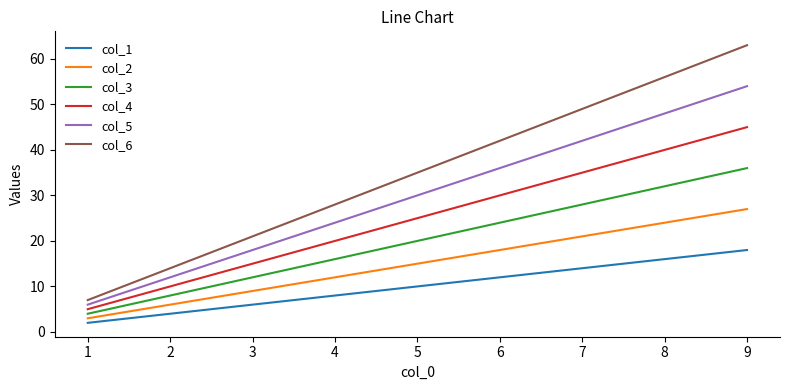

Which series has the largest range (max minus min)?

col_6